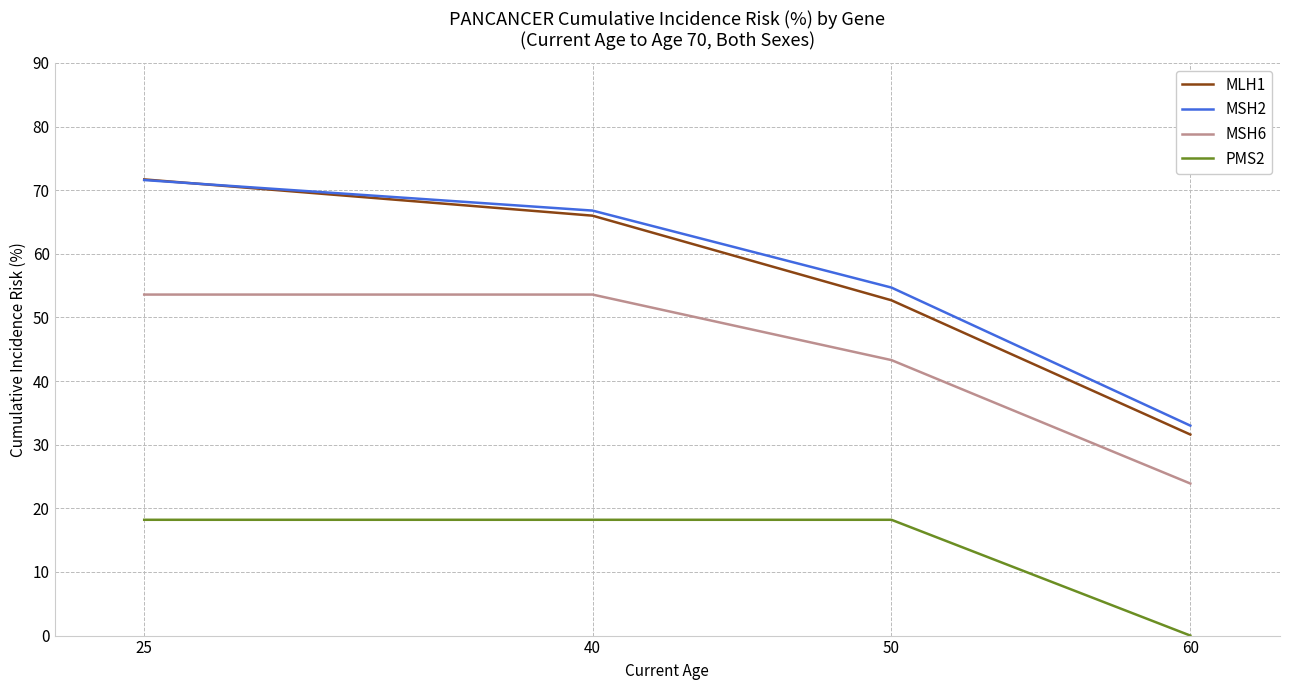

Is this an area chart (filled region under the line)?

No